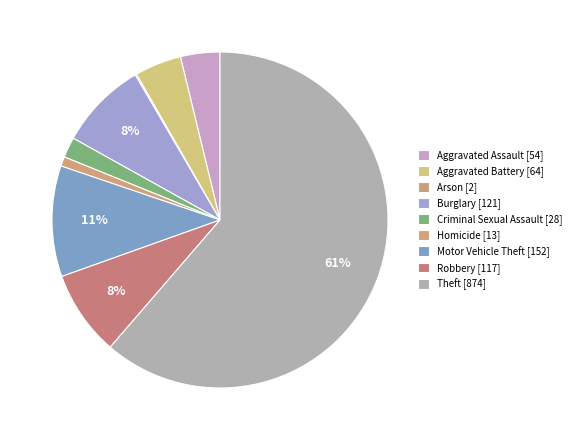

To the nearest percent, what is the difference between the largest and smallest slice percentages?

61%